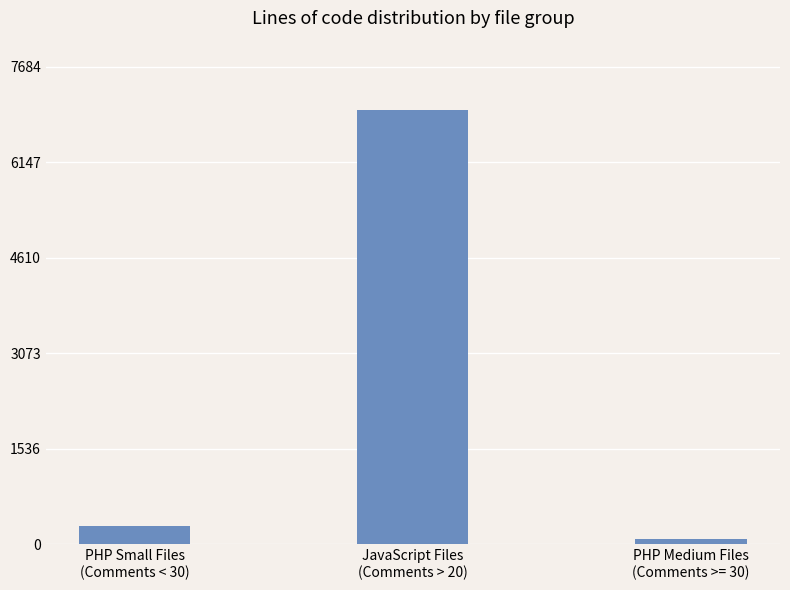

List the labels in order of value, largest first.

JavaScript Files
(Comments > 20), PHP Small Files
(Comments < 30), PHP Medium Files
(Comments >= 30)